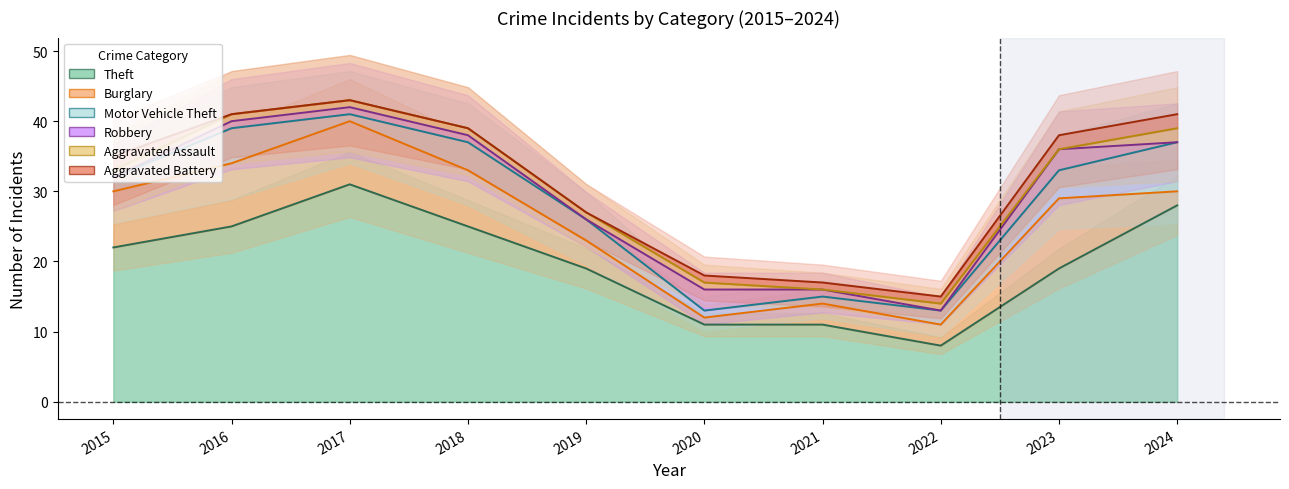

What is the total value across all series at 2019?

27